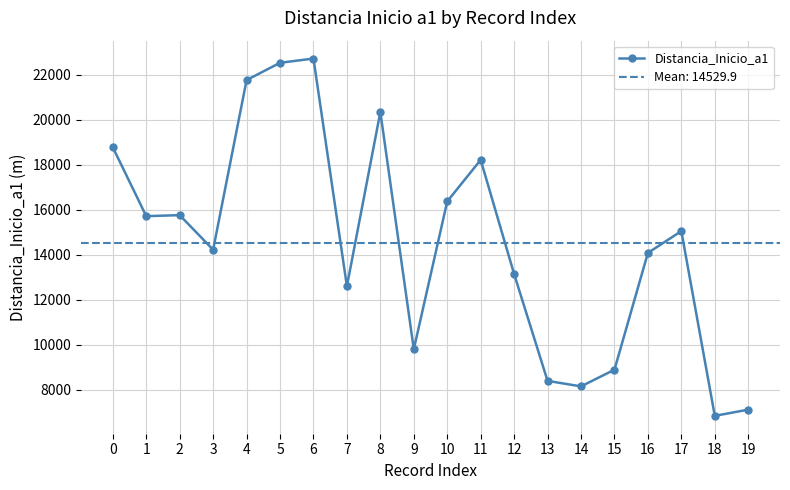

What is the ratio of the value at 7 to the value at 12?

1.0